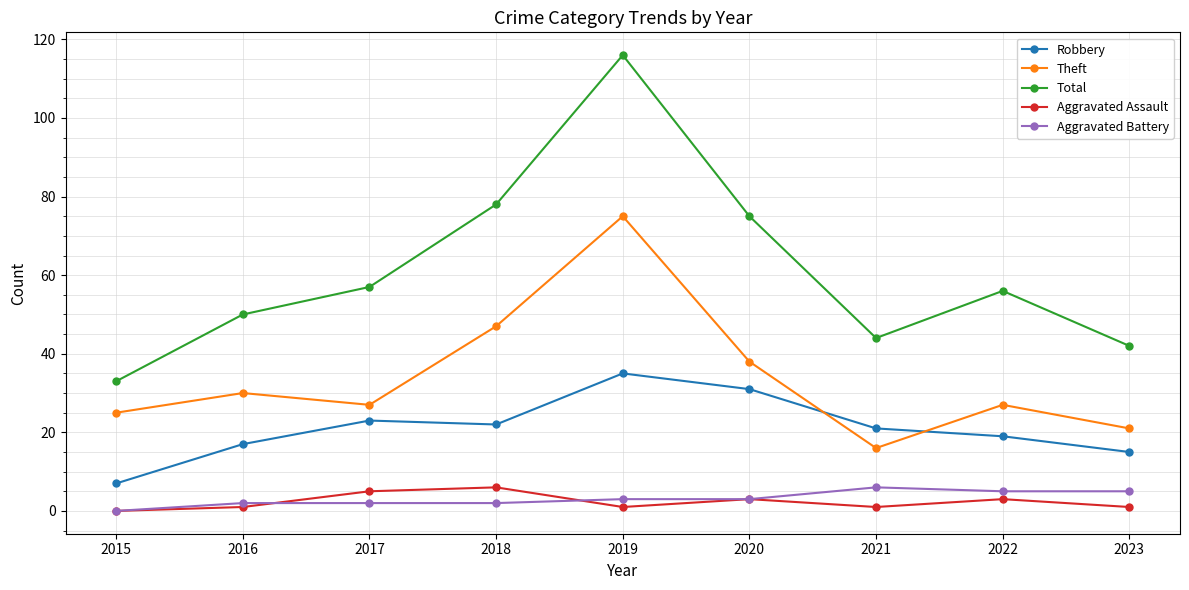

What is the total value across all series at 2017?

114